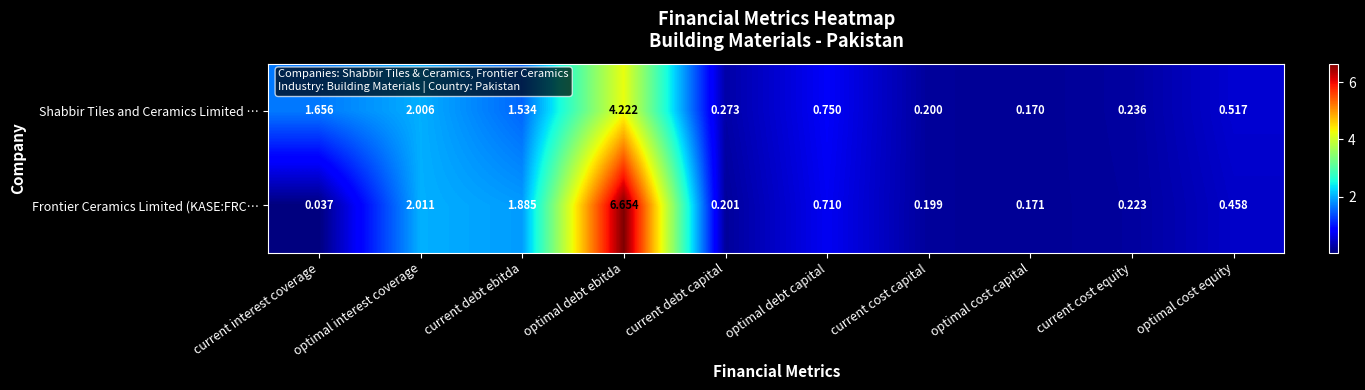

At which category is the sum across all series the highest?

optimal debt ebitda